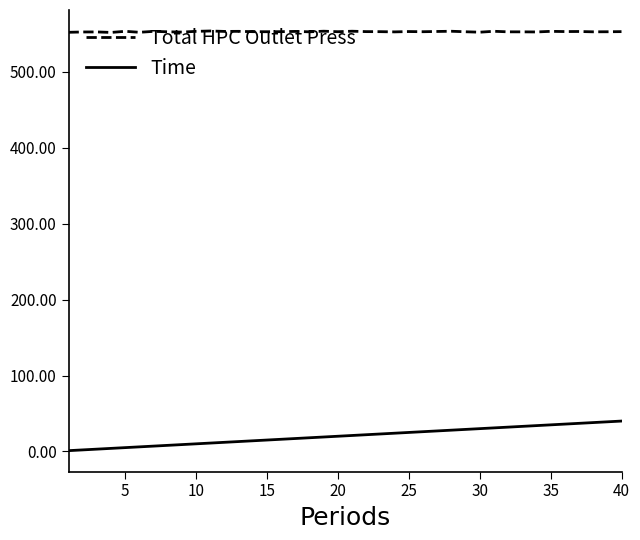

What is the minimum value shown in the chart?

1.0